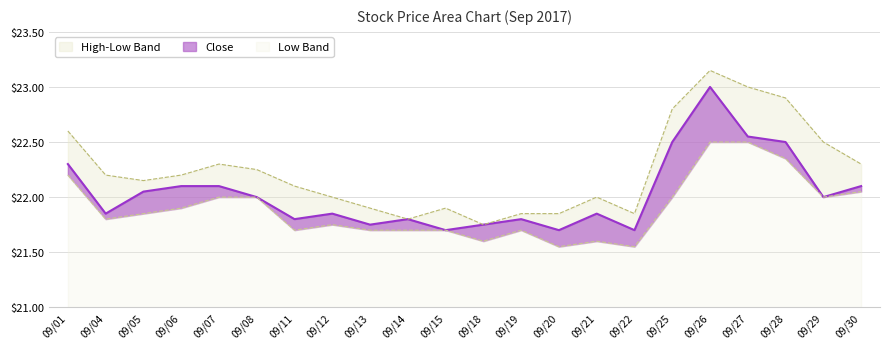

What is the greatest value displayed?

23.1